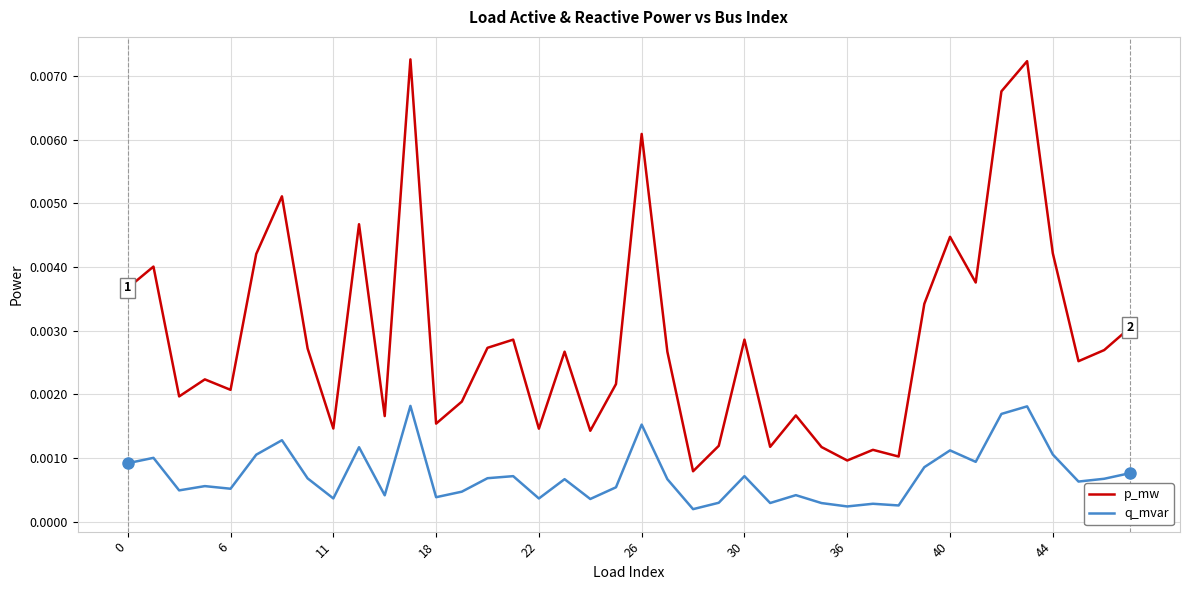

Which series has the largest total across all categories?

p_mw